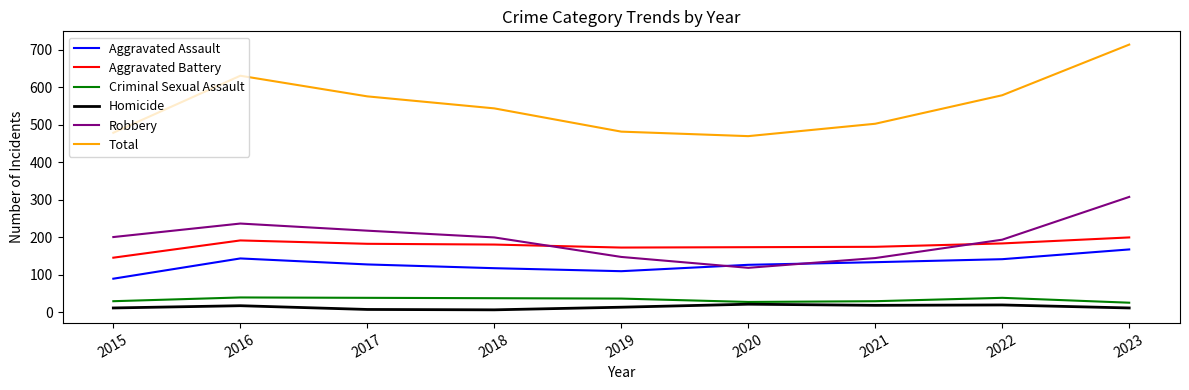

True or false: Total and Homicide cross at least once.

False